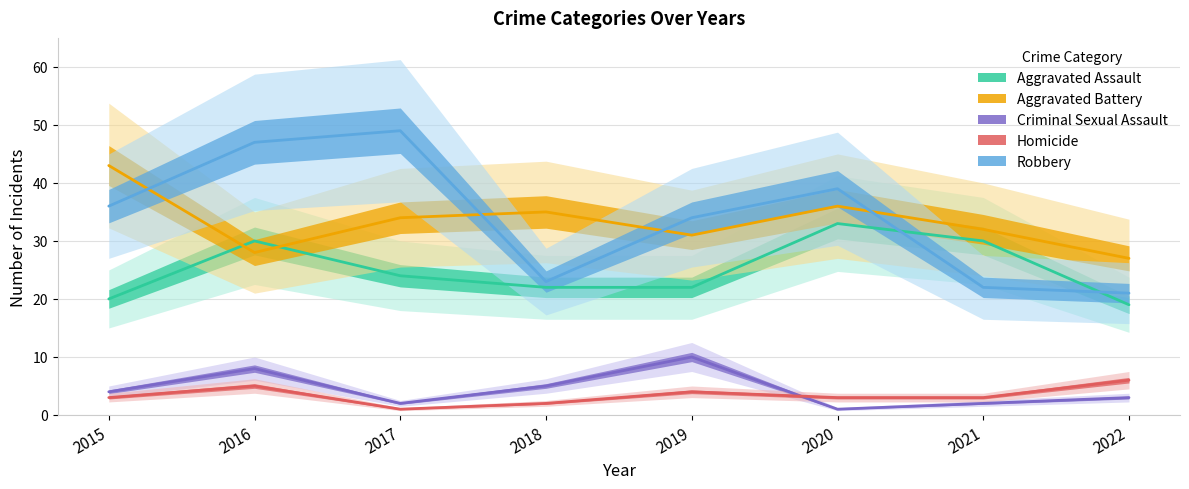

What is the difference between the maximum and minimum values in the Homicide series?

5